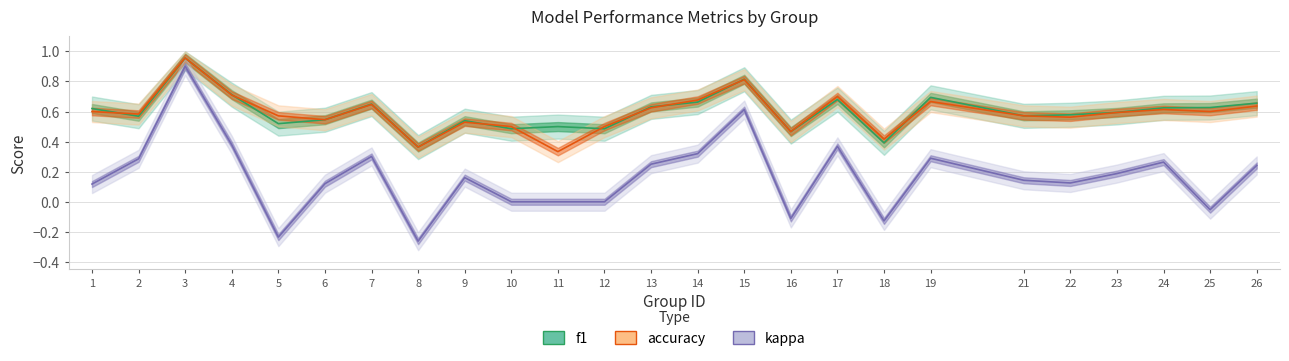

The kappa series shows 0.6 at 14. True or false?

False